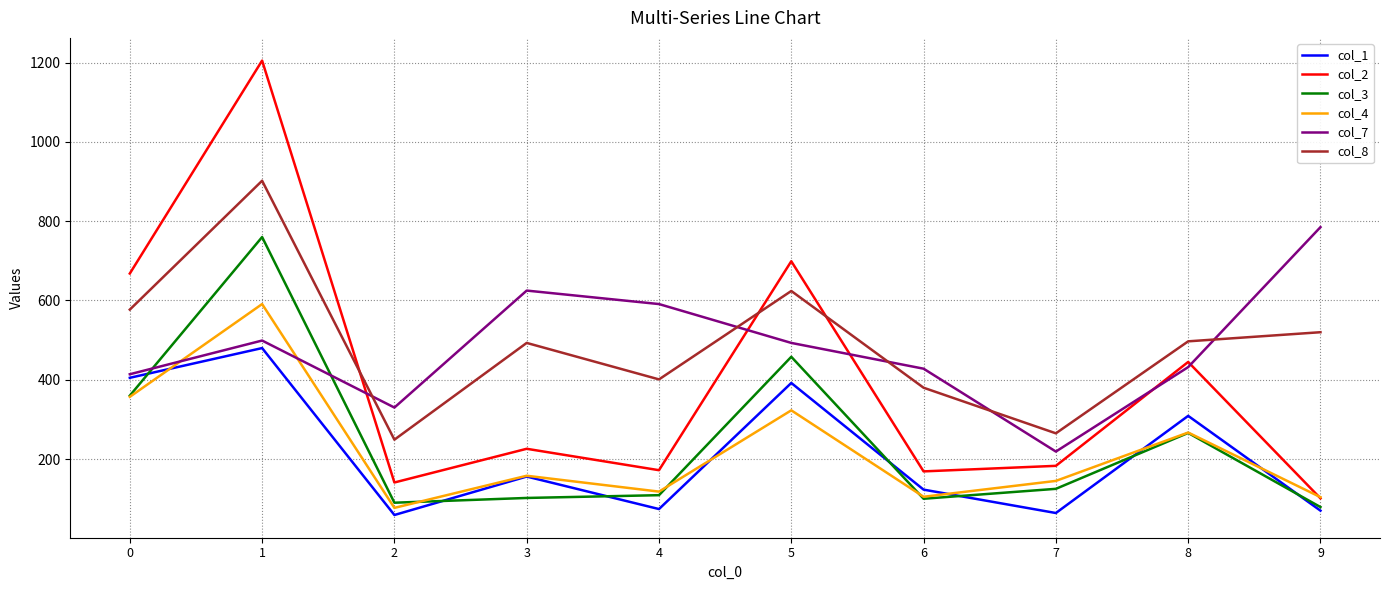

True or false: col_1 and col_8 intersect in this chart.

False